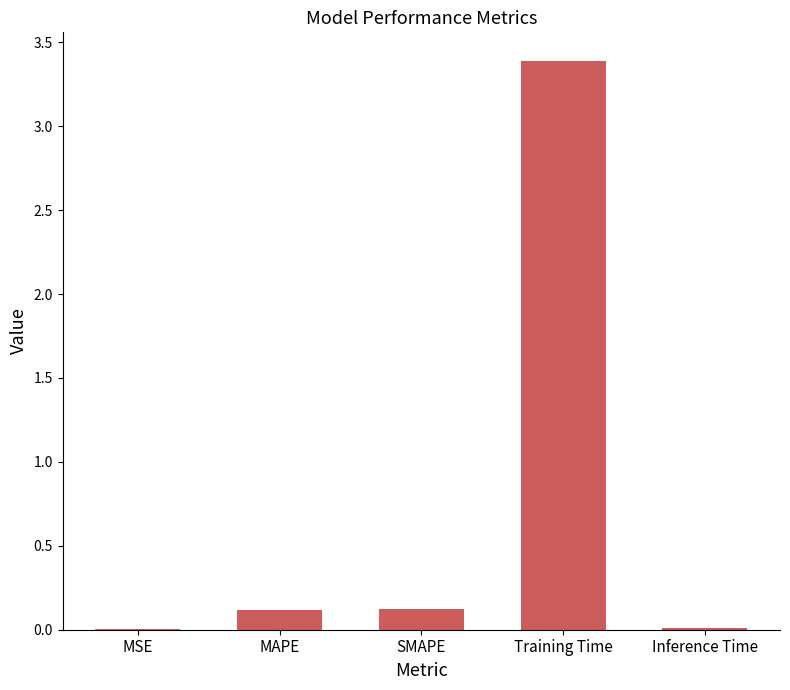

What is the greatest value displayed?

3.4